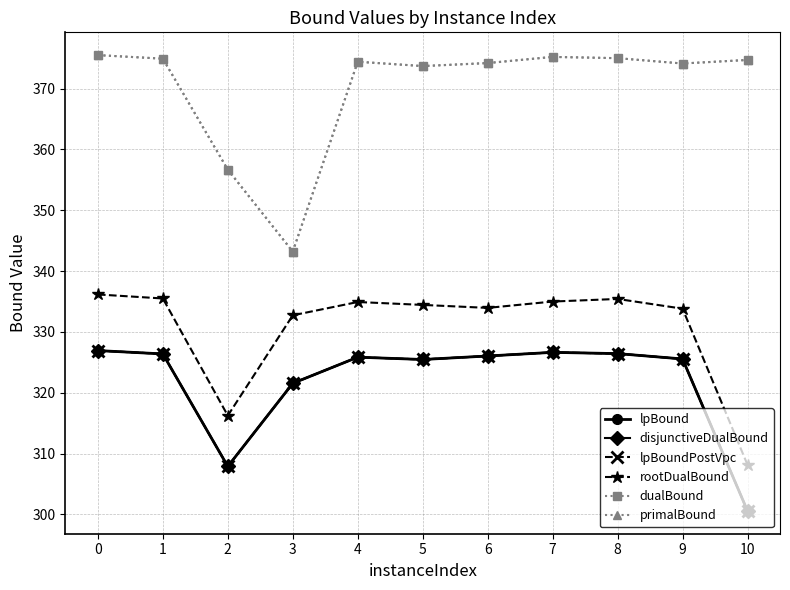

What is the sum of all dualBound values?

4071.6